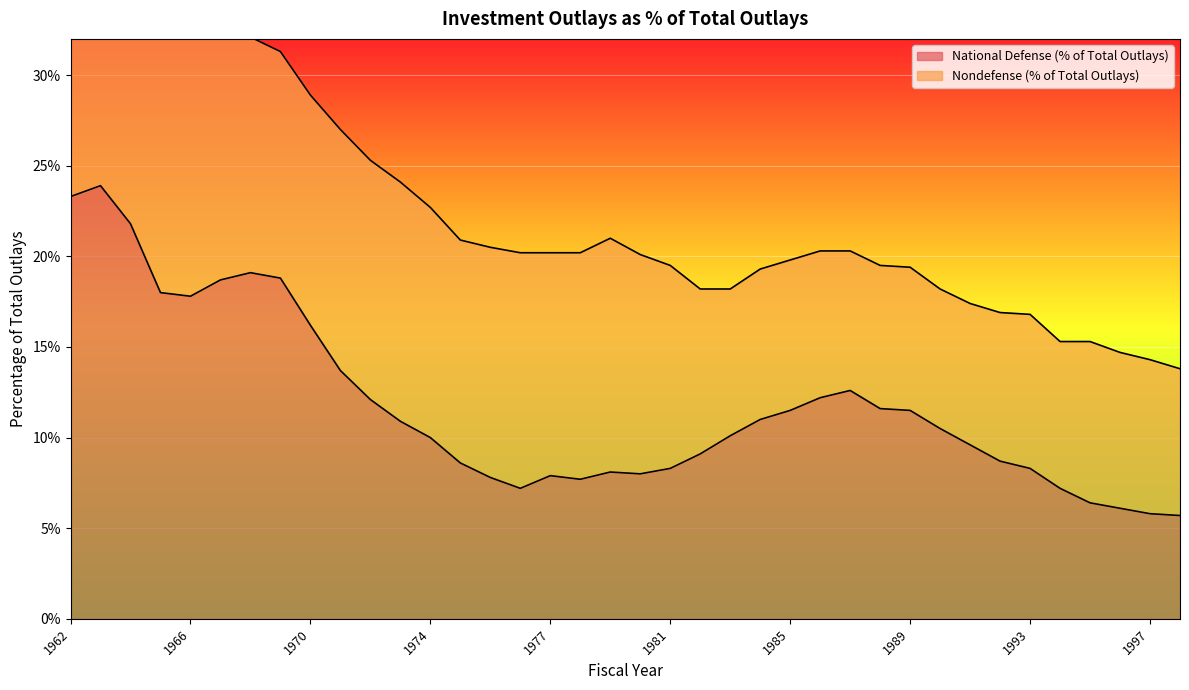

Where is the data nearest to the value 14?

1971